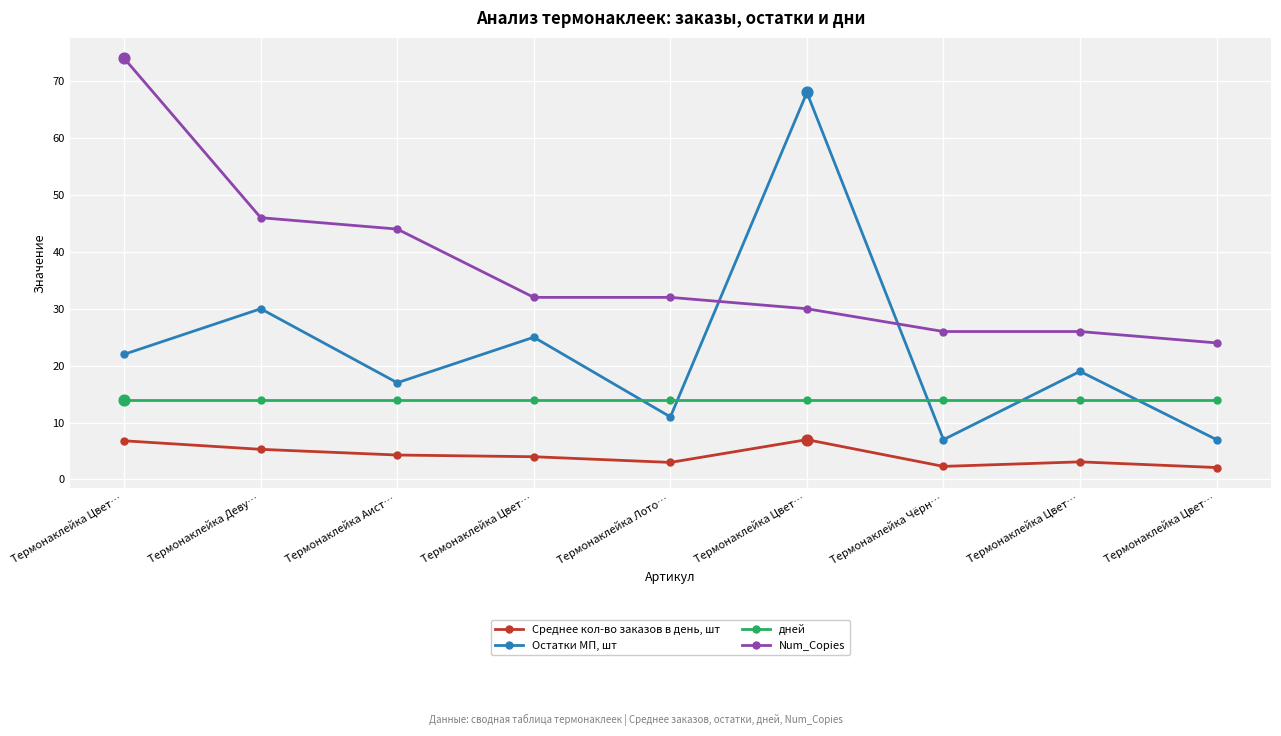

Is the value of дней at Термонаклейка Цвет… greater than the value of Остатки МП, шт at Термонаклейка Аист…?

No